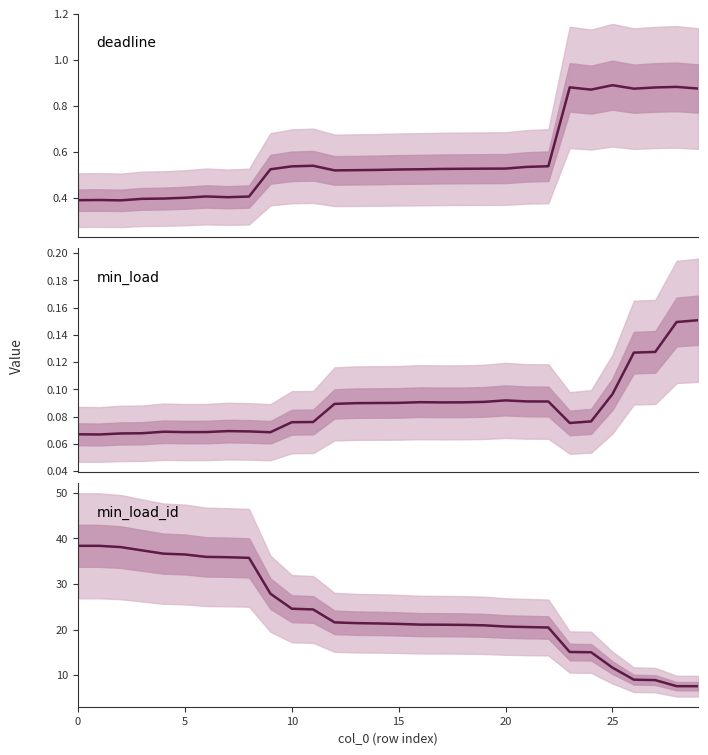

What is the difference between the second highest and second lowest values in the min_load series?

0.1